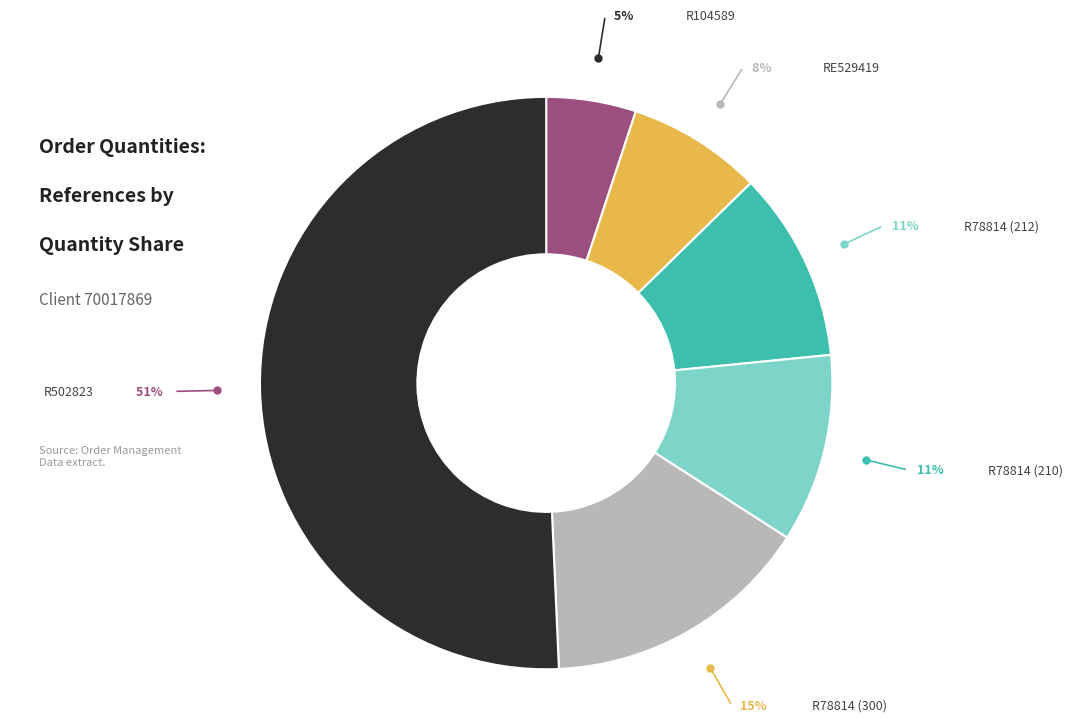

True or false: R104589 accounts for 5% of the total.

True